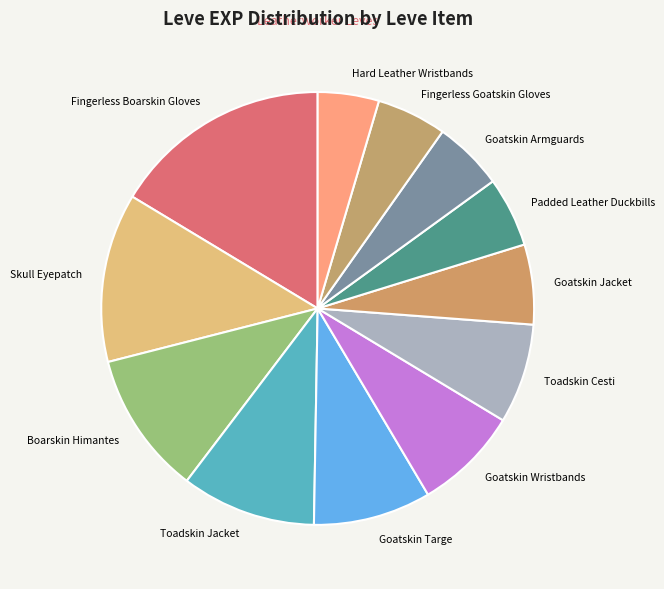

What is the ratio of the value at Fingerless Boarskin Gloves to the value at Boarskin Himantes?

1.5